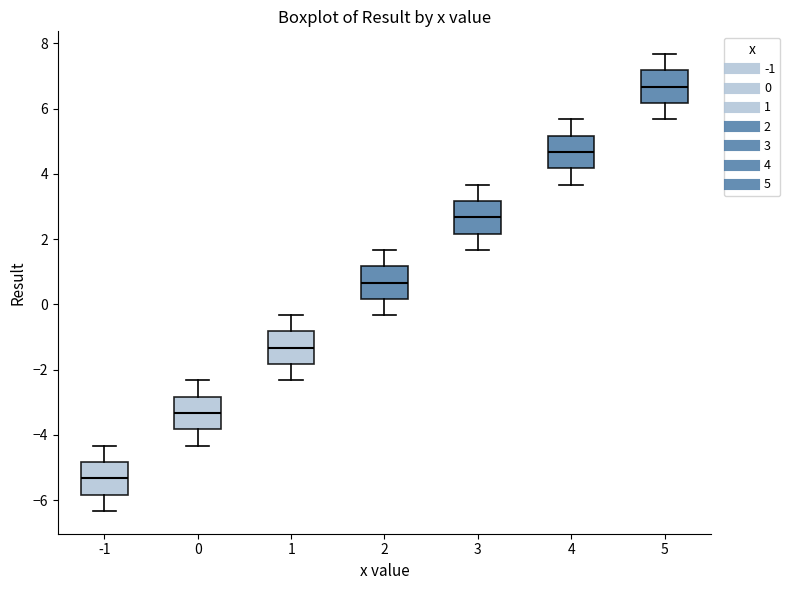

Where is the upper edge of the box at x = 5 on the y-axis? The values are not printed on the chart, so give them approximately, as read against the axis.

7.2